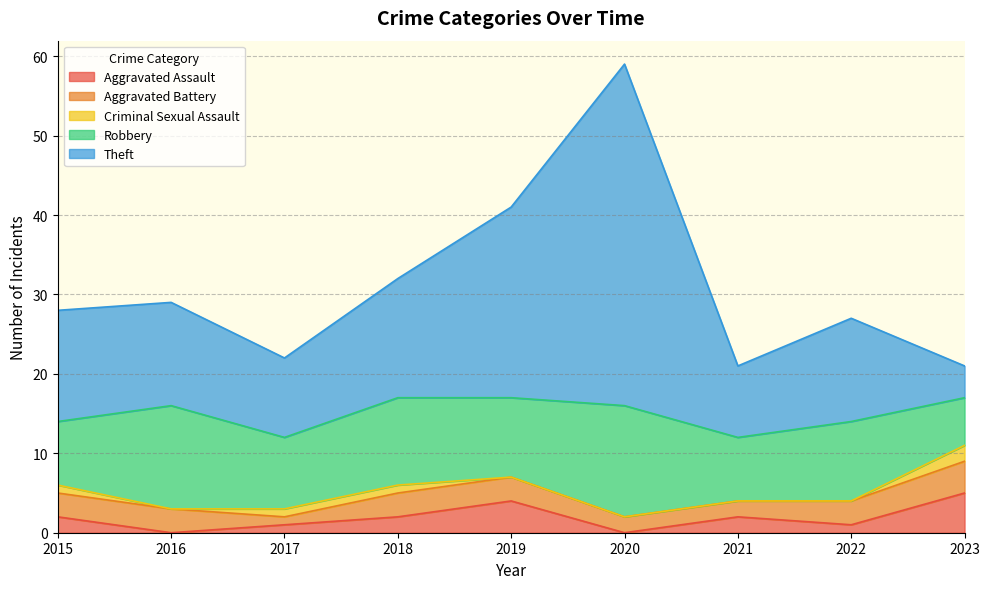

What is the minimum value for Aggravated Battery?

1